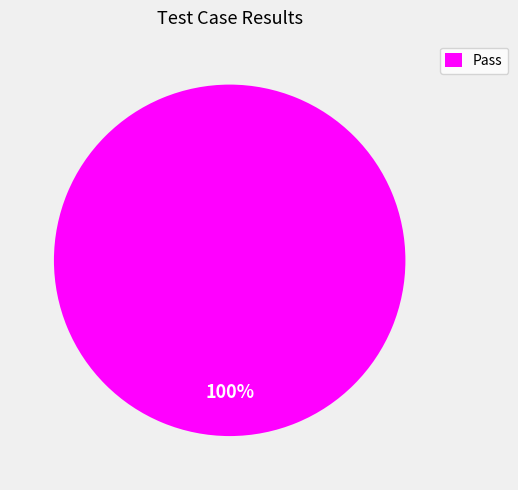

To the nearest percent, what portion does Pass represent?

100%